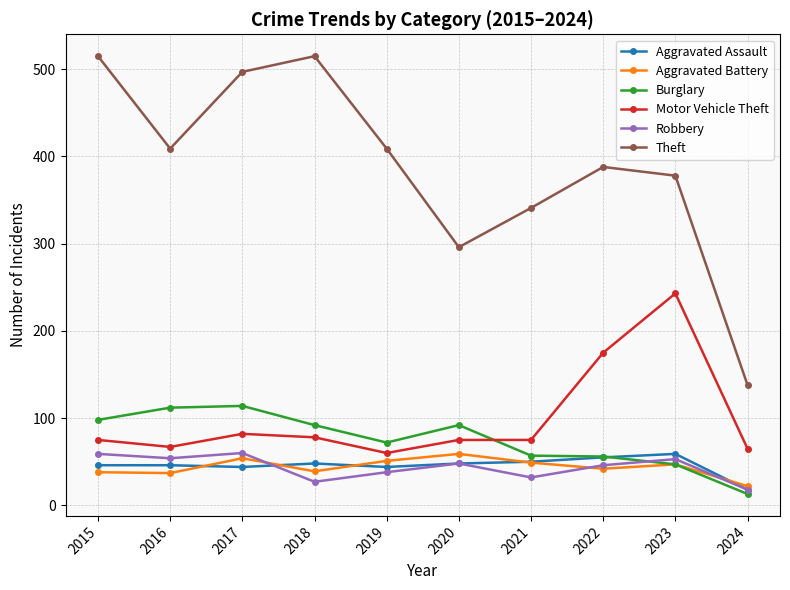

The Aggravated Assault series shows 44 at 2017. True or false?

True